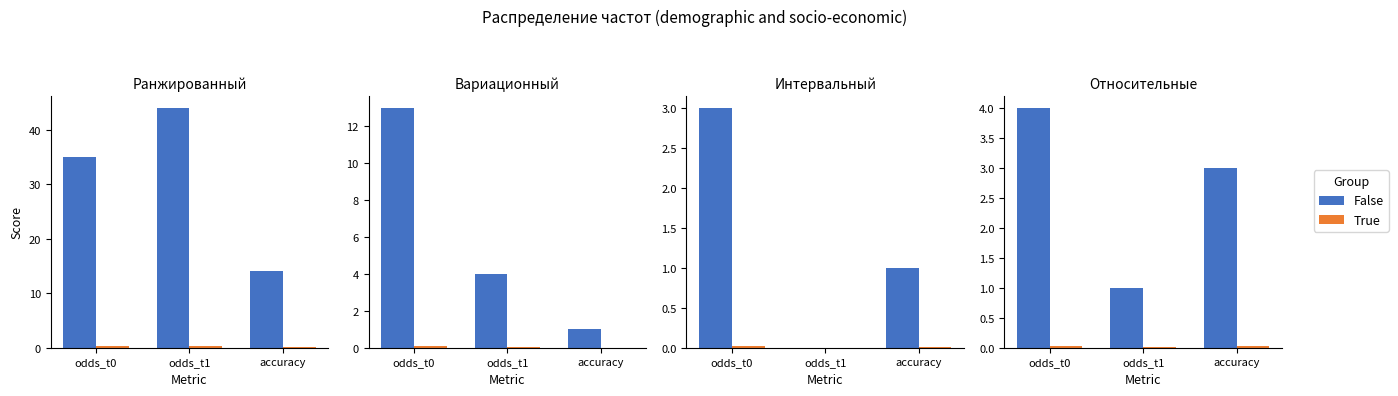

What is the label of the 1st bar from the right?

accuracy